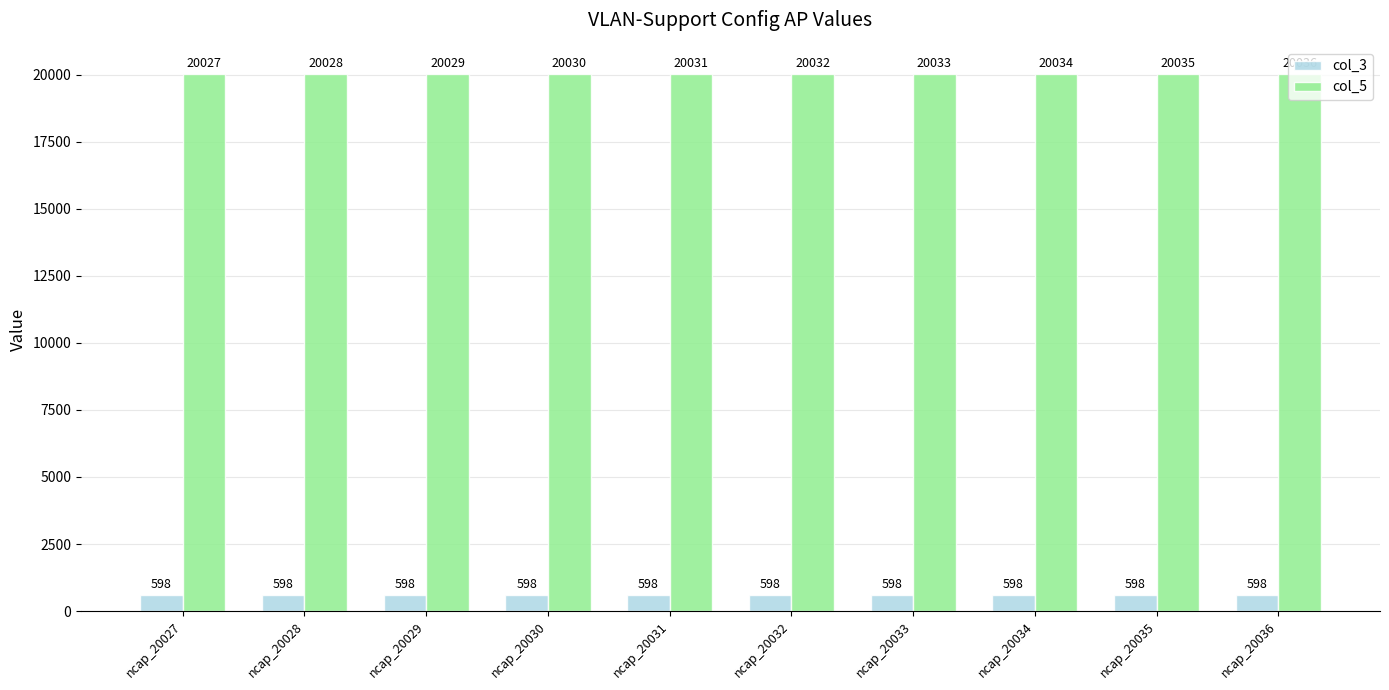

Which series has the largest total across all categories?

col_5